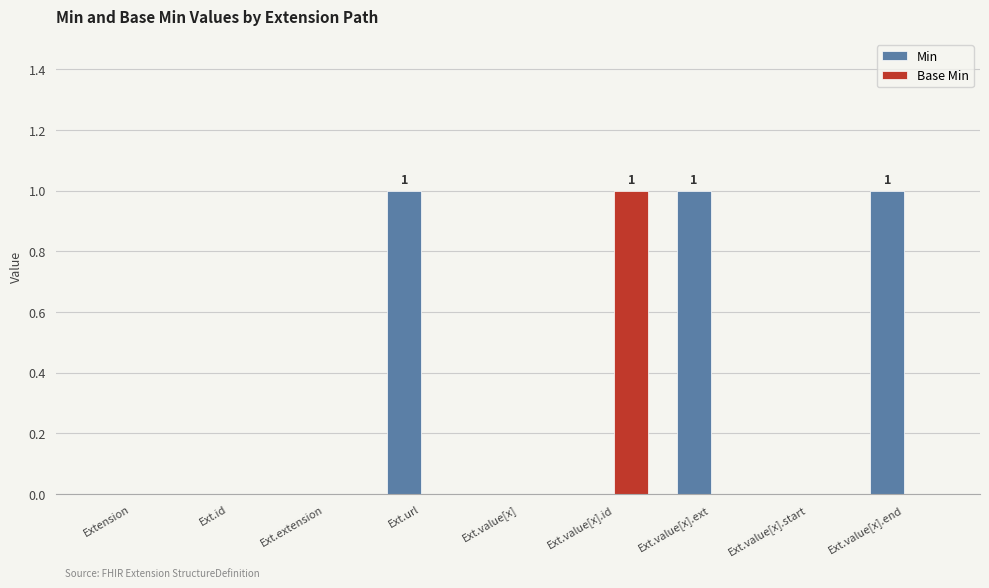

Which series changed the most between Ext.value[x].start and Ext.value[x].end?

Min